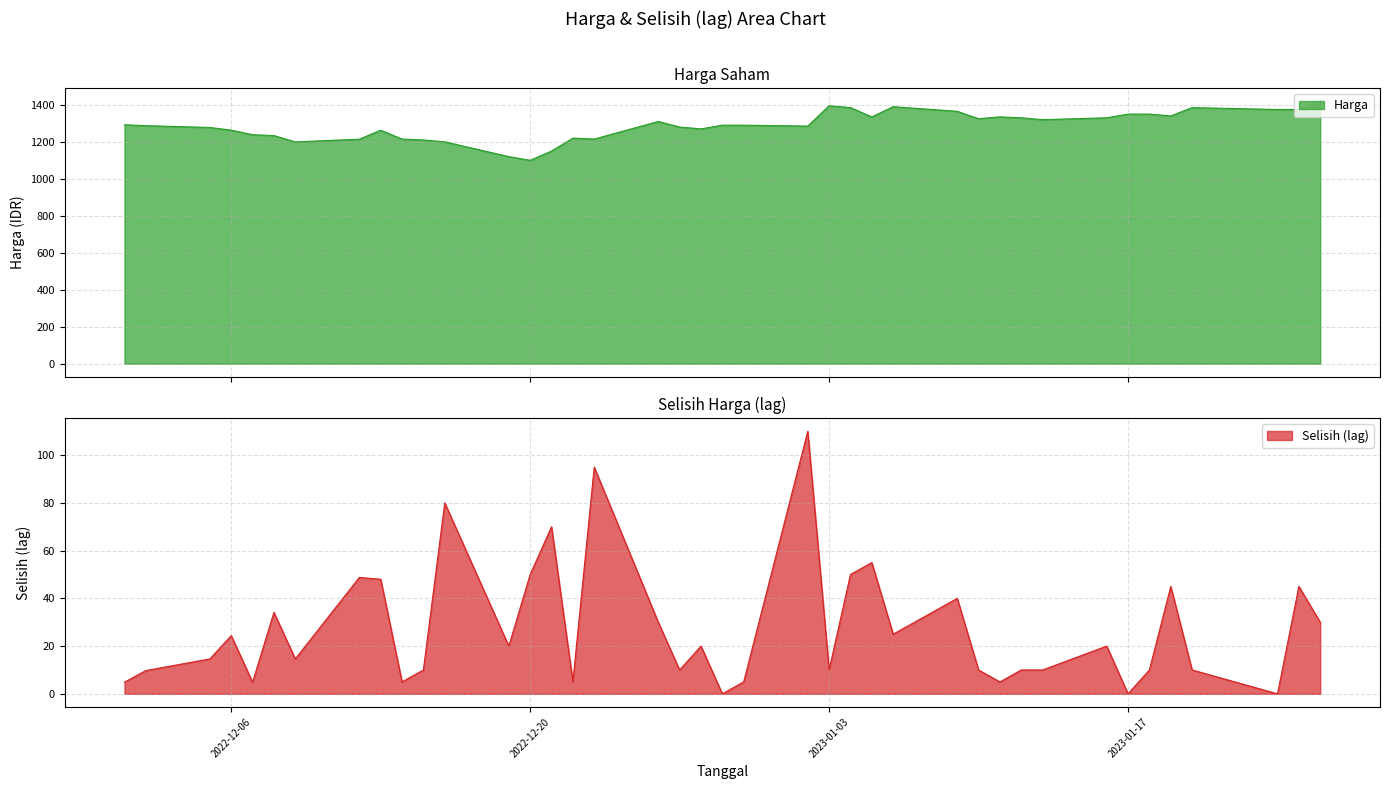

True or false: Selisih (lag) and Harga intersect in this chart.

False